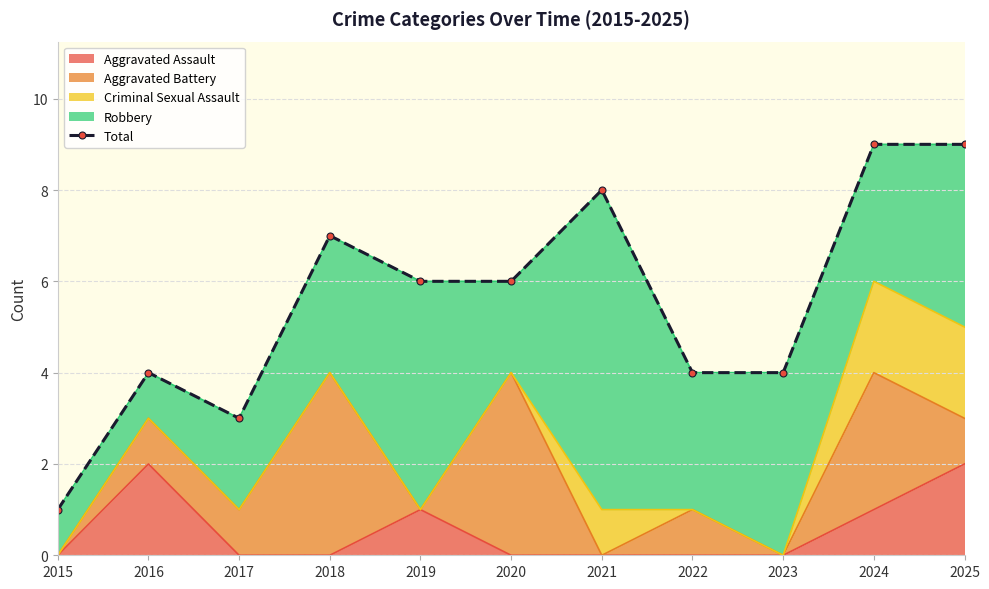

The chart shows a value of 6 at 2022. True or false?

False